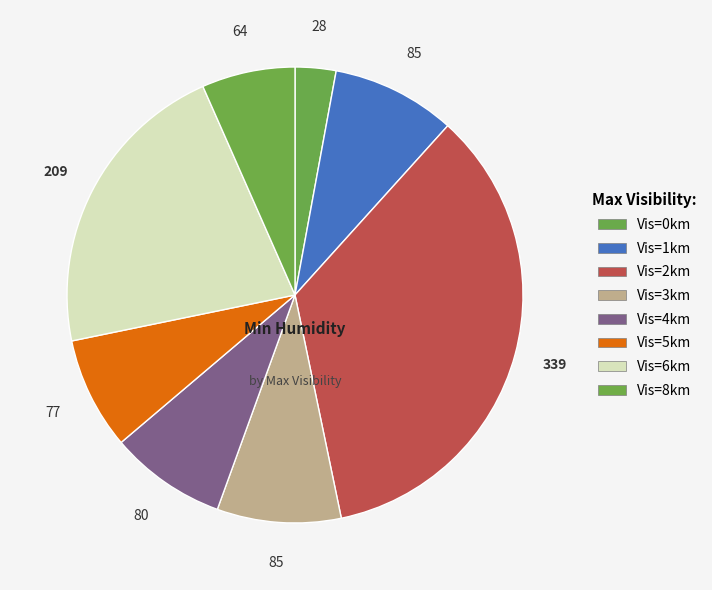

Count the number of slices in the pie.

8